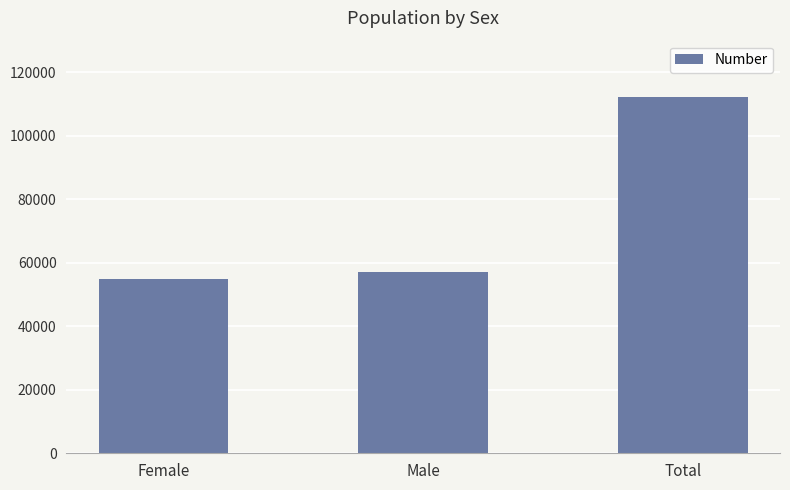

What is the smallest value displayed?

55059